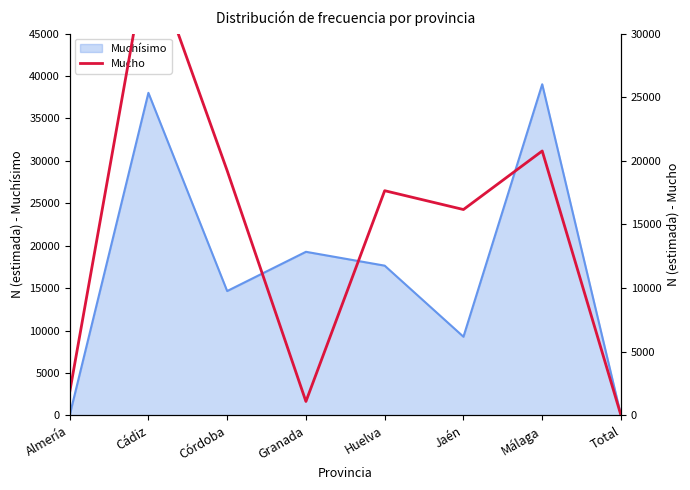

True or false: Muchísimo has a value of 23639 at Cádiz.

False